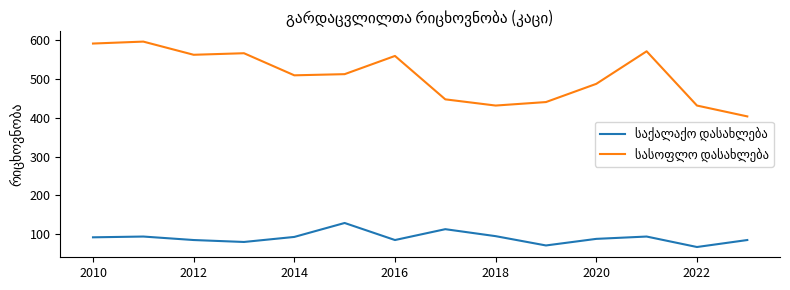

What is the greatest value displayed?

597